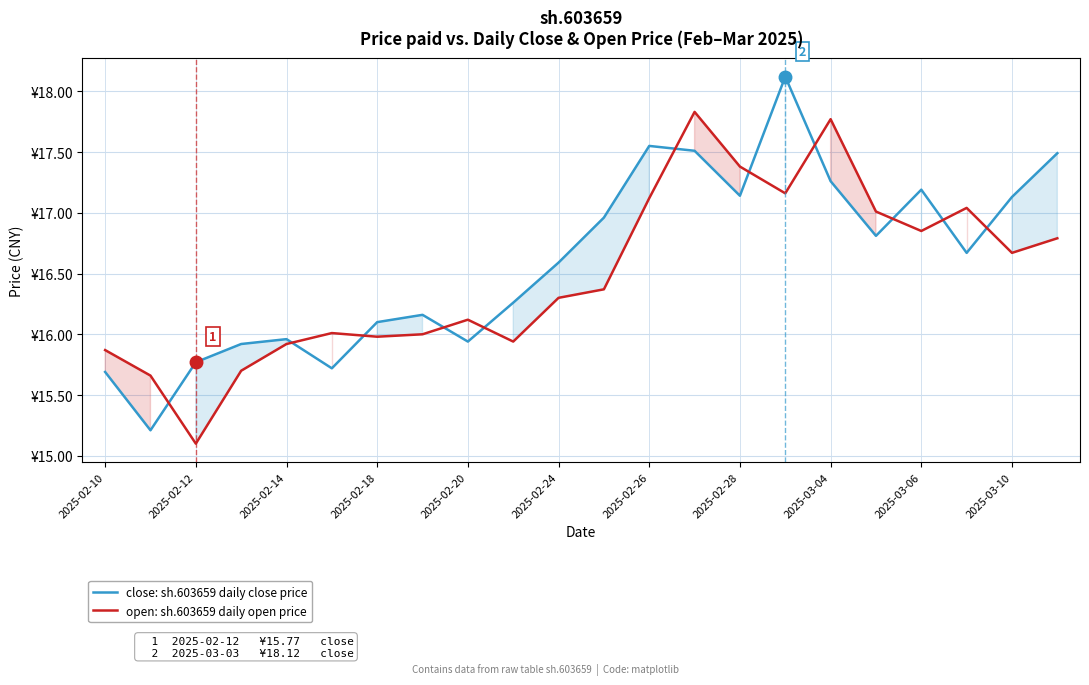

Which series has the largest total across all categories?

close: sh.603659 daily close price